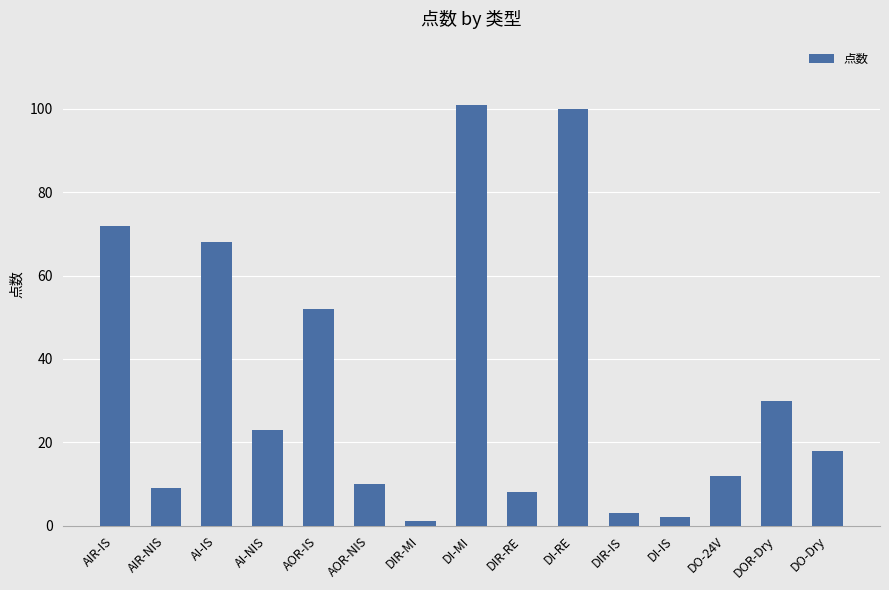

Is it true that the value at DI-MI is 178?

False